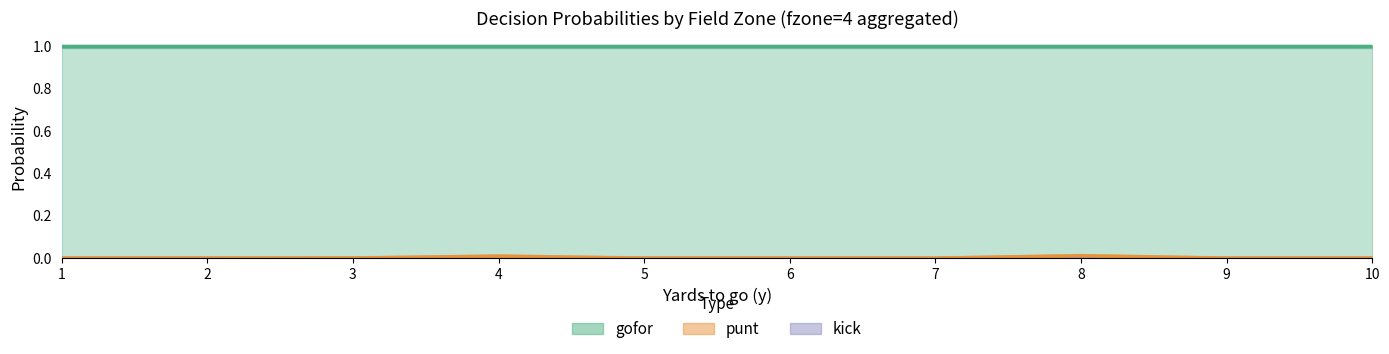

Rank the categories by gofor value from lowest to highest.

8, 4, 3, 1, 2, 5, 6, 7, 9, 10